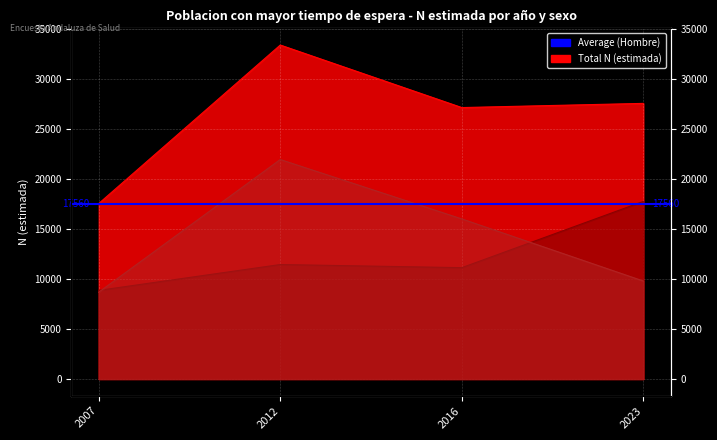

How many lines are shown in the chart?

3